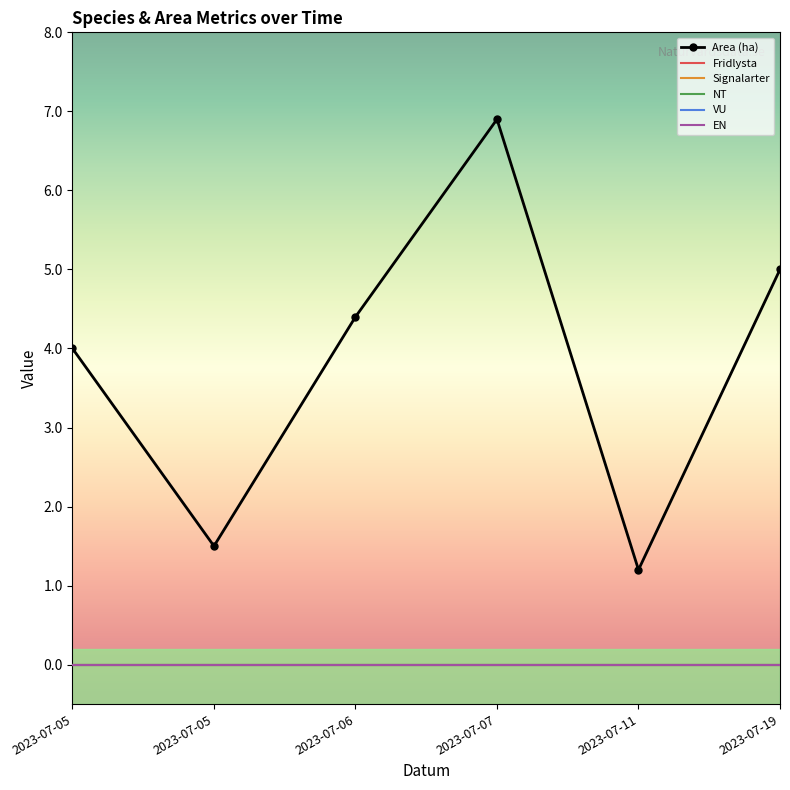

What are all the series names shown in the legend?

Area (ha), Fridlysta, Signalarter, NT, VU, EN